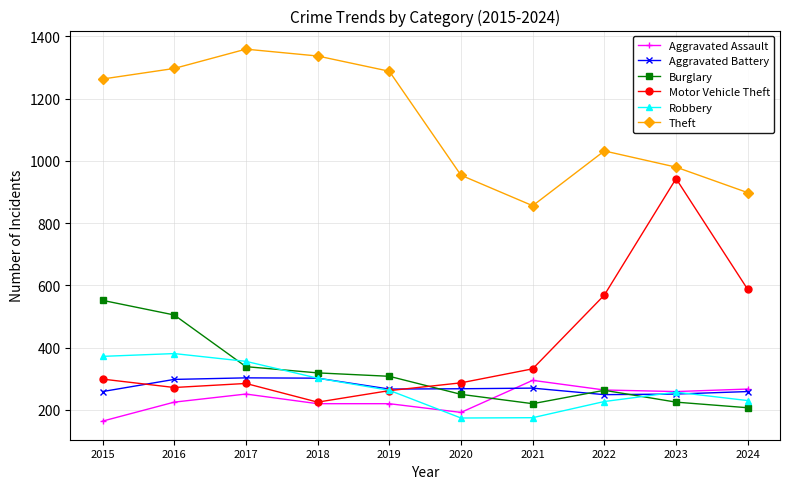

What is the sum of all Aggravated Assault values?

2357